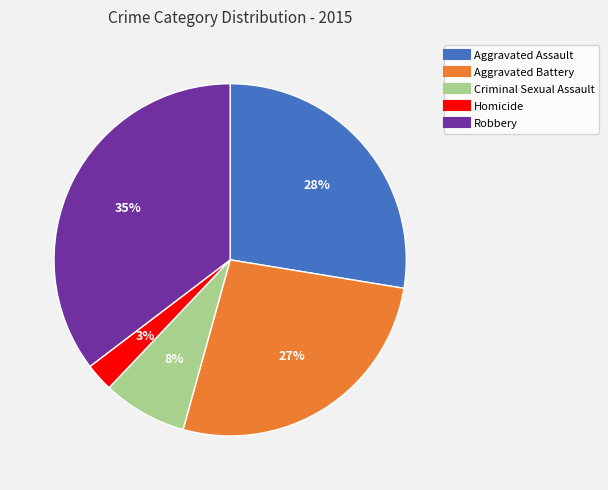

True or false: Aggravated Assault accounts for 28% of the total.

True